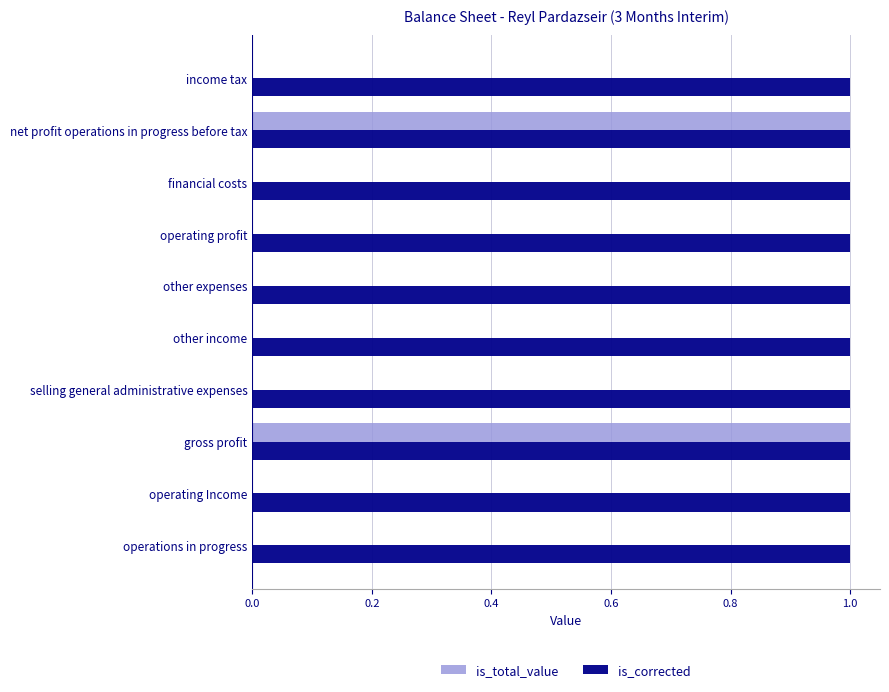

What is the sum of all is_corrected values?

10